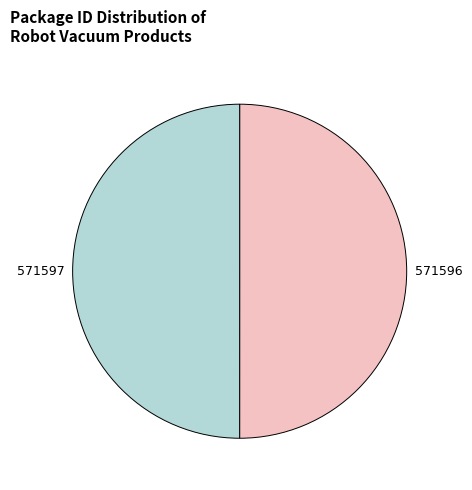

Approximately how many times larger is the value at 571597 compared to 571596?

1.0